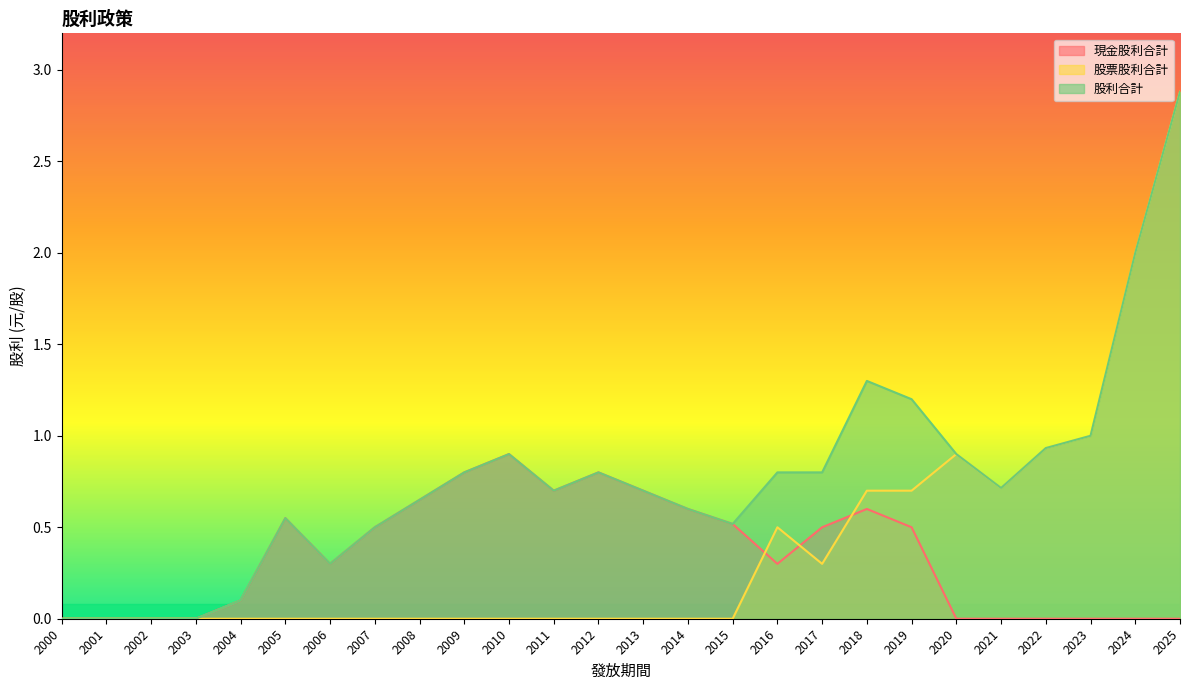

How many categories are shown in the chart?

26